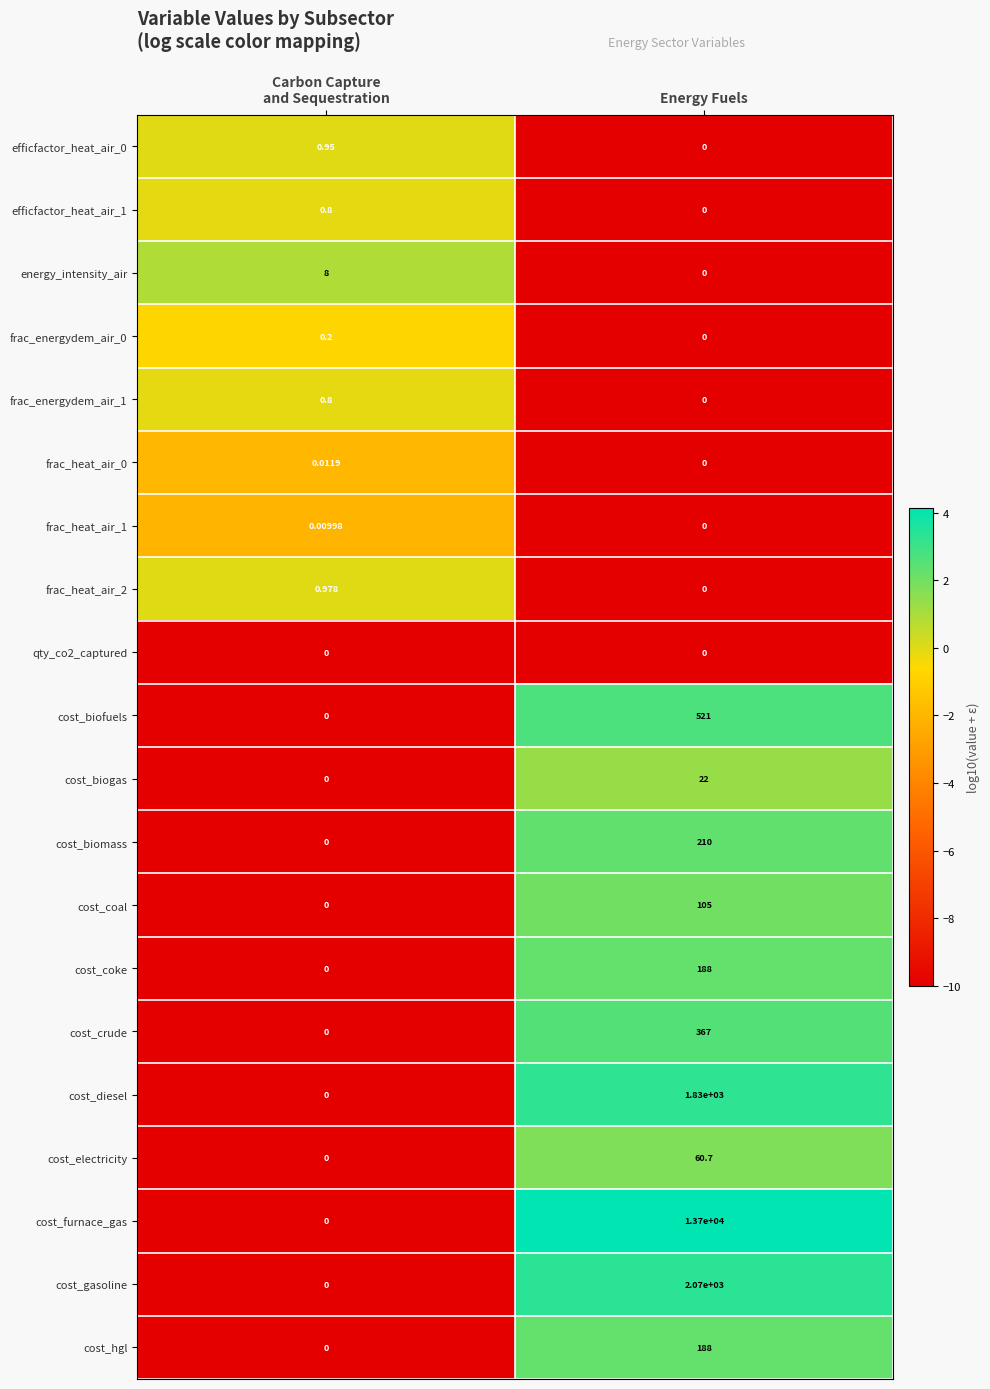

Count the number of data series in this chart.

20